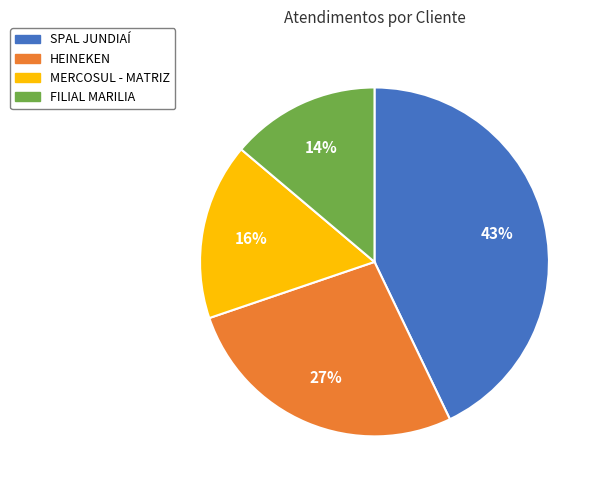

What is the largest slice in the pie chart?

SPAL JUNDIAÍ